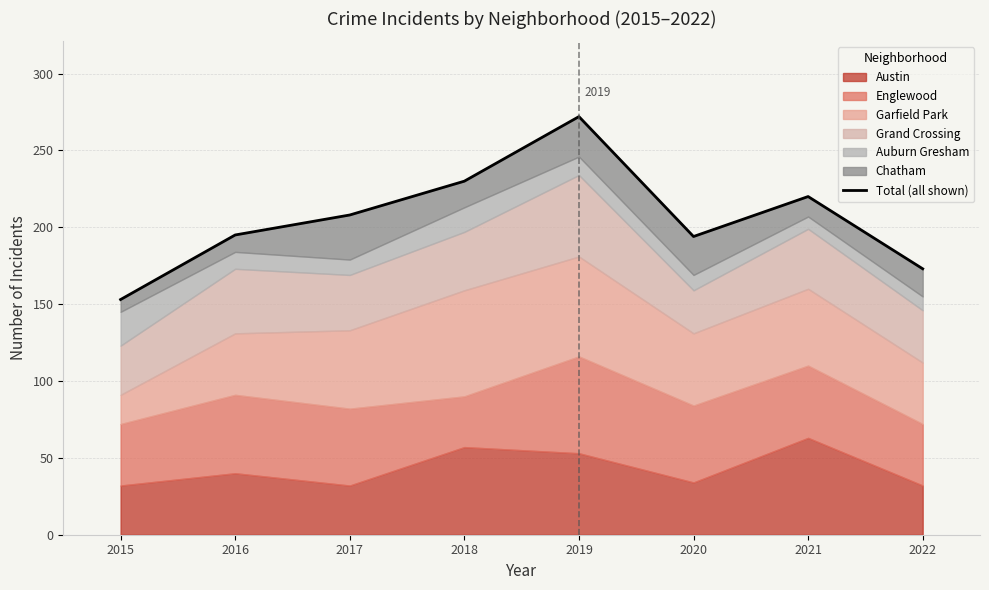

What is the change in value from 2015 to 2018?

+77